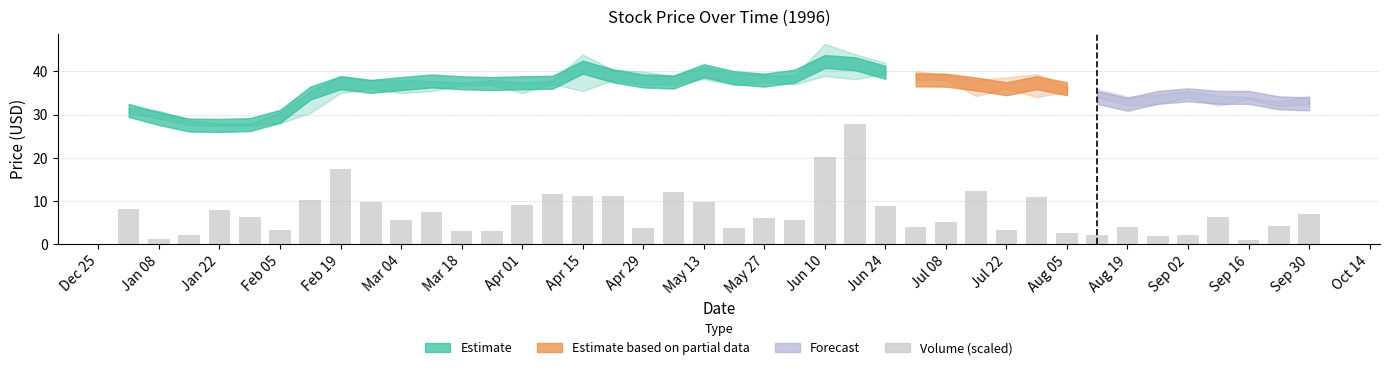

What is the smallest value displayed?

1.0